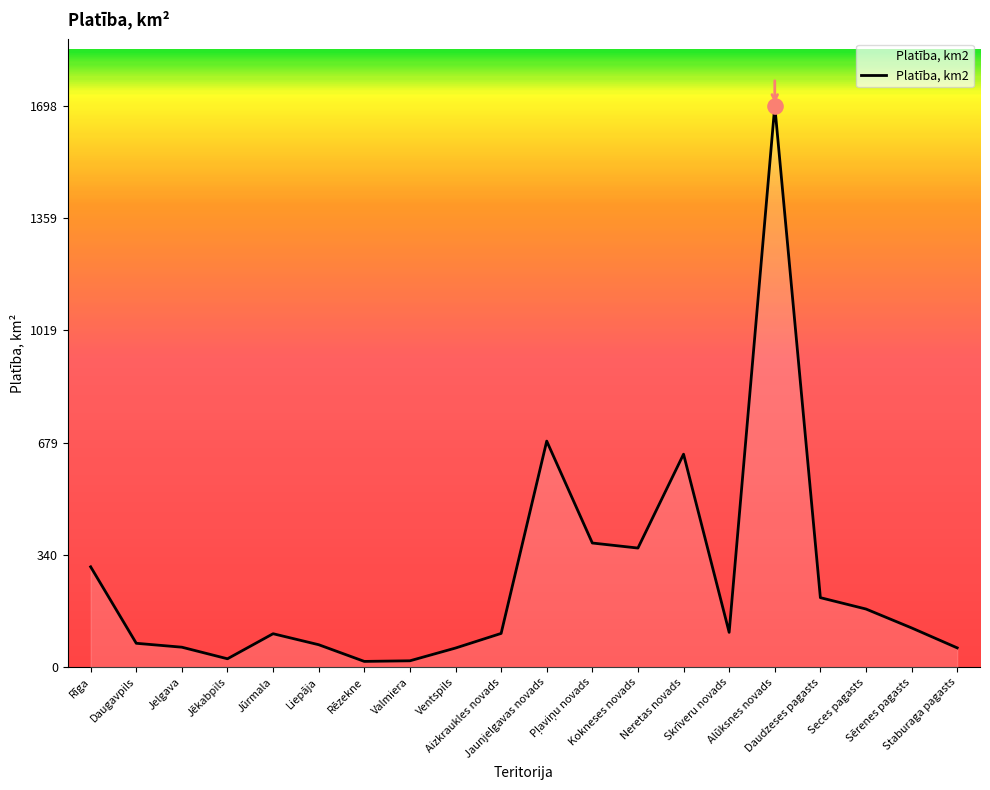

What is the ratio of the value at Sērenes pagasts to the value at Jelgava?

2.0